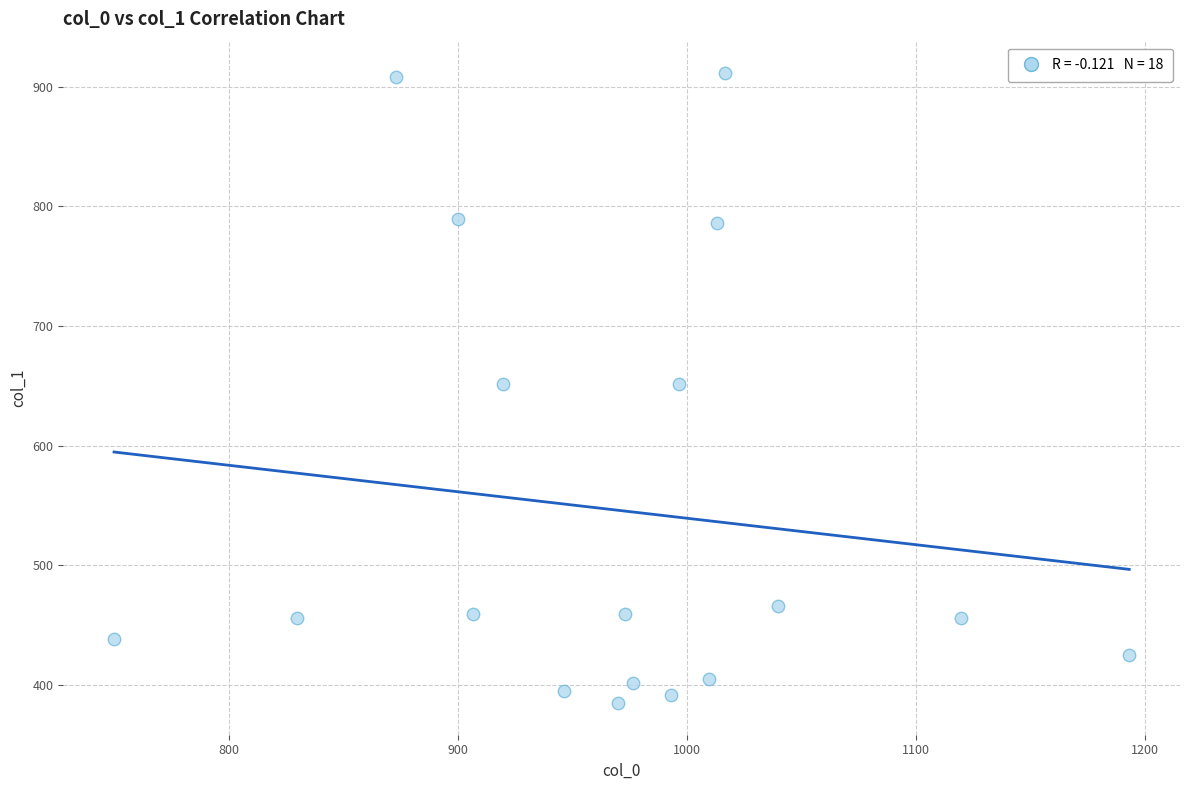

What is the range of X values (max minus min)?

443.3